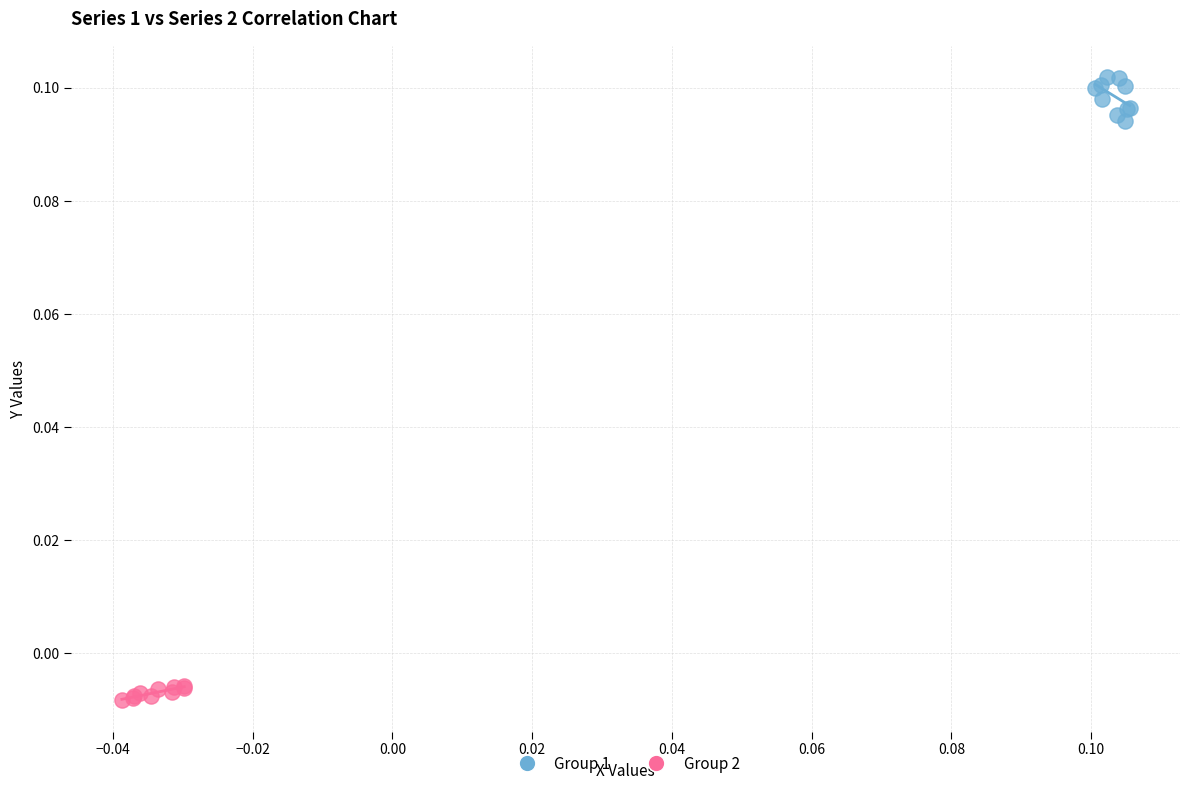

Which series has the largest Y range (max minus min)?

Group 1